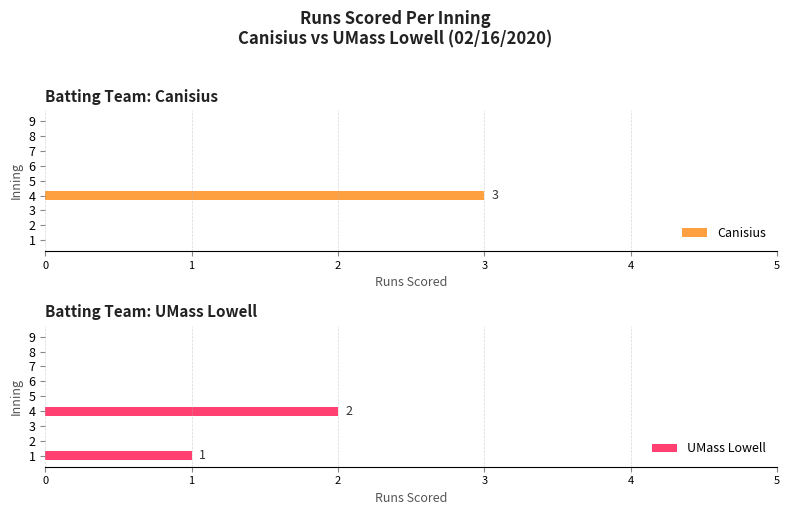

How many values in the Canisius series exceed 0?

1